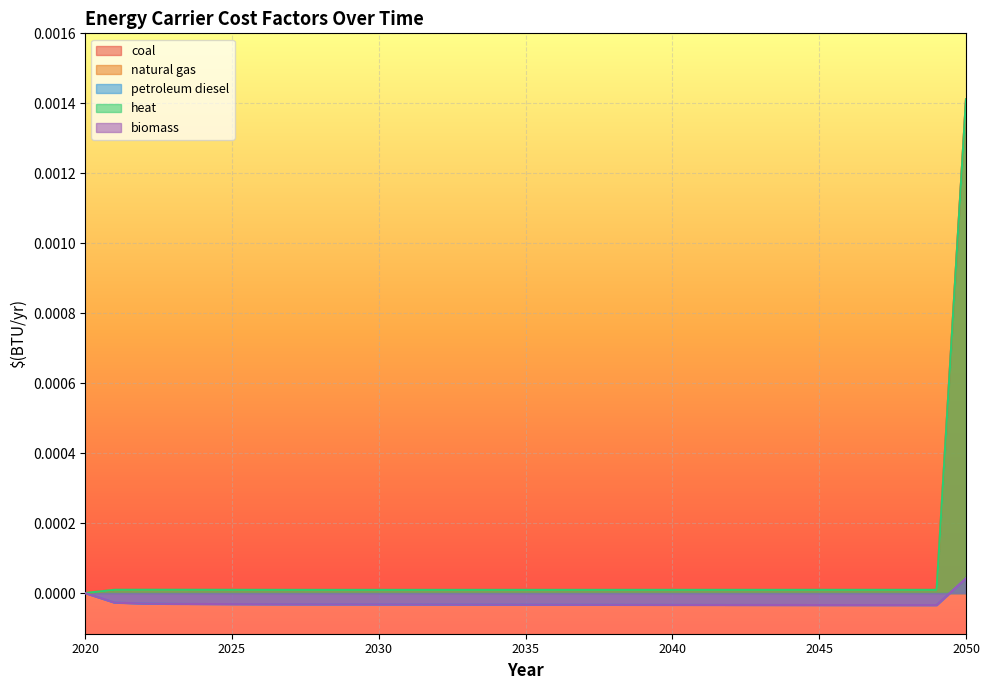

Which has a higher value, 2036 or 2037?

2037